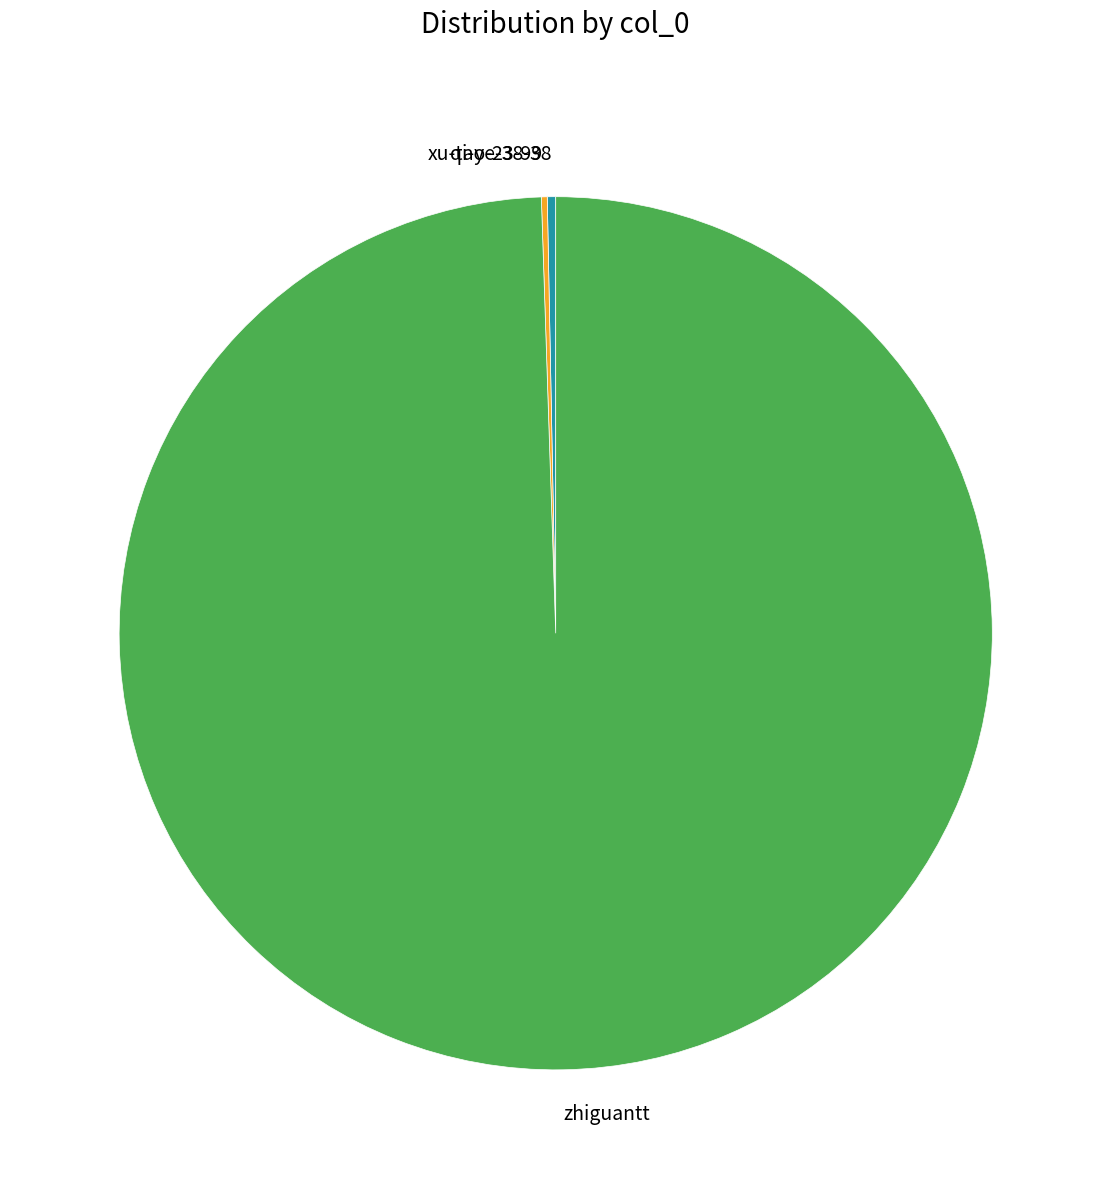

Is the sum of zhiguantt and qi-ye-38-38 greater than half?

Yes